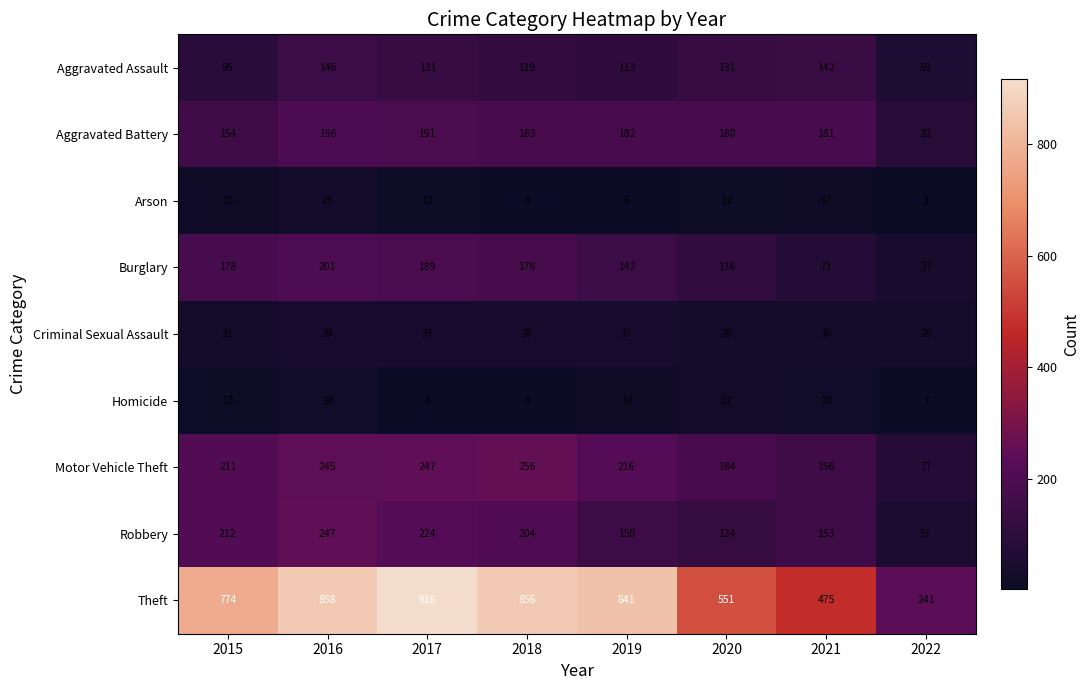

Read the Motor Vehicle Theft value at 2017.

247